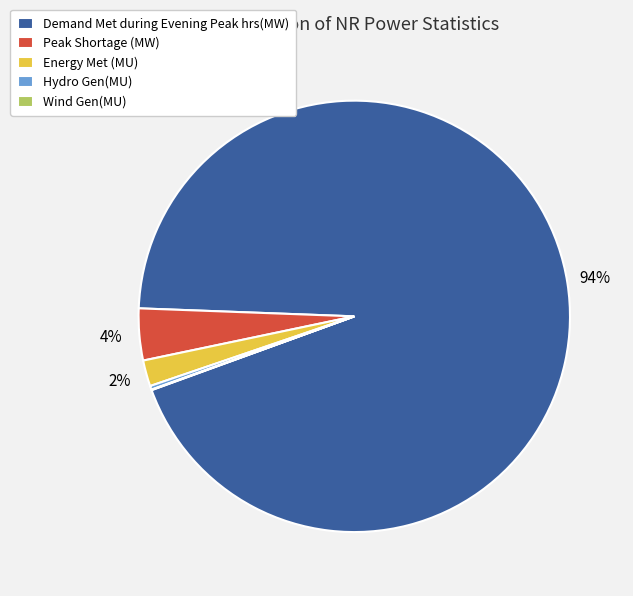

Is the sum of Peak Shortage (MW) and Energy Met (MU) greater than half?

No